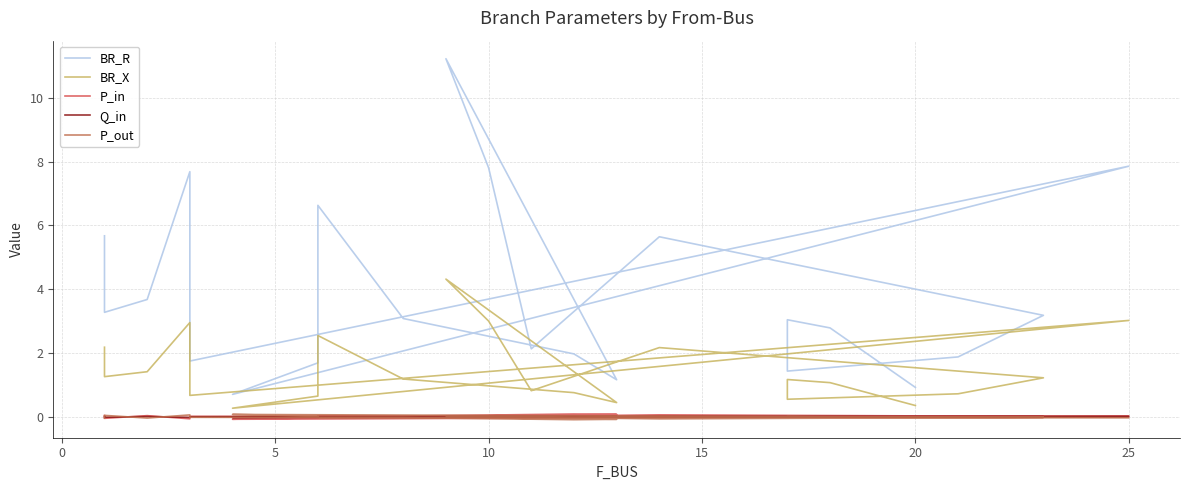

What is the value of the BR_X point at the 11th from the left?

3.0